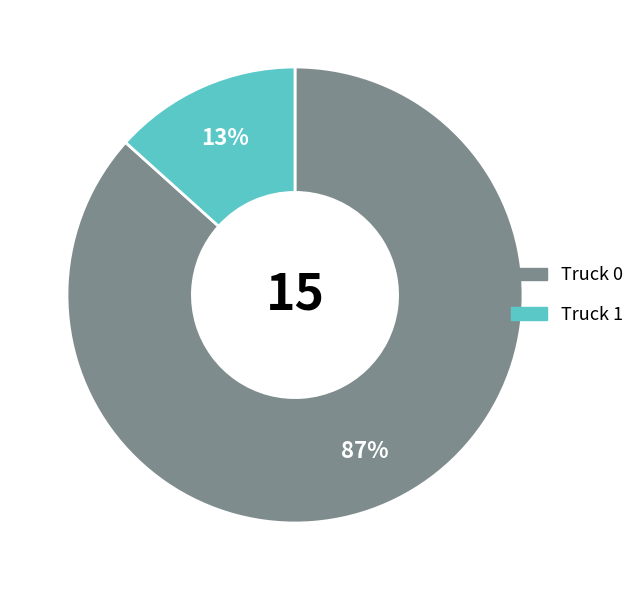

Combined, do Truck 1 and Truck 0 account for over 50%?

Yes